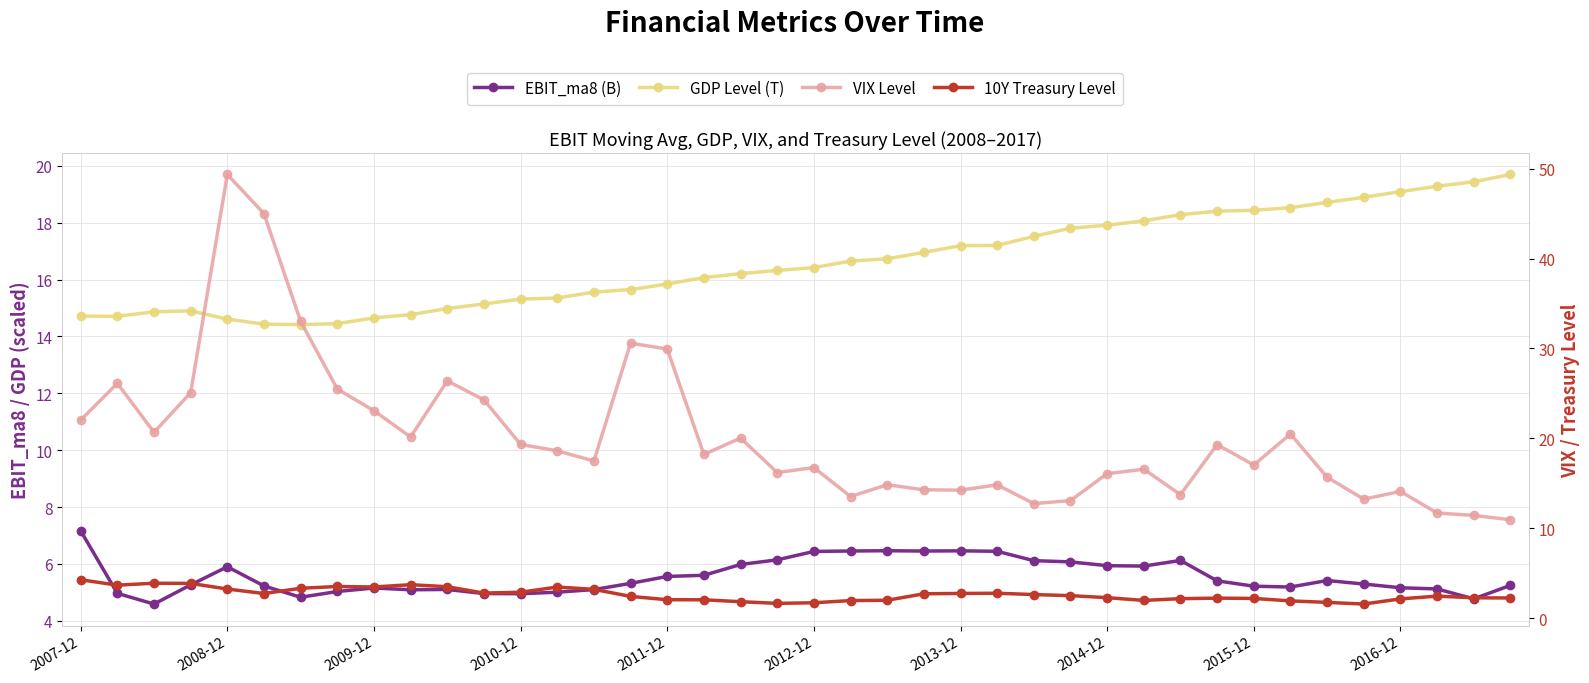

The value of GDP Level (T) at 37 is 19.3. True or false?

True